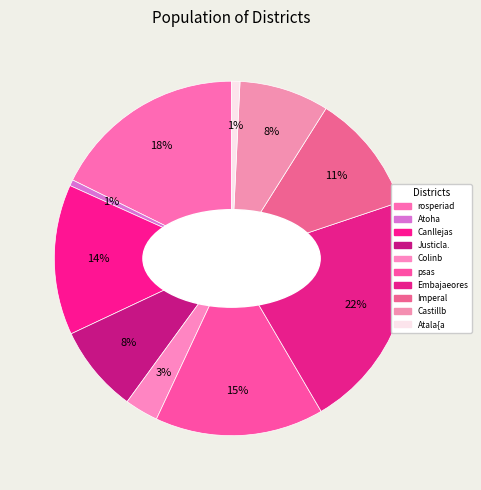

Is Imperal the majority of the pie?

No